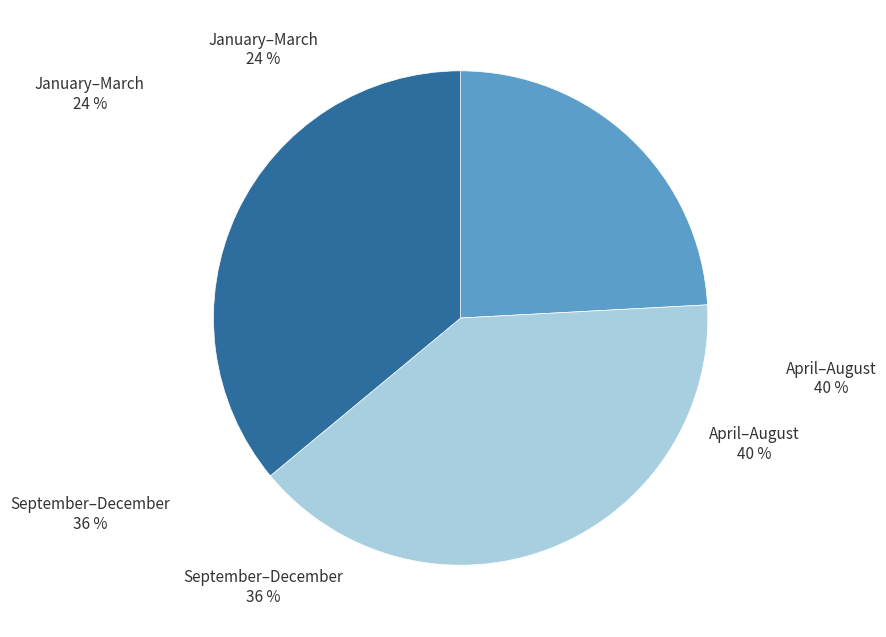

Count the number of slices in the pie.

3